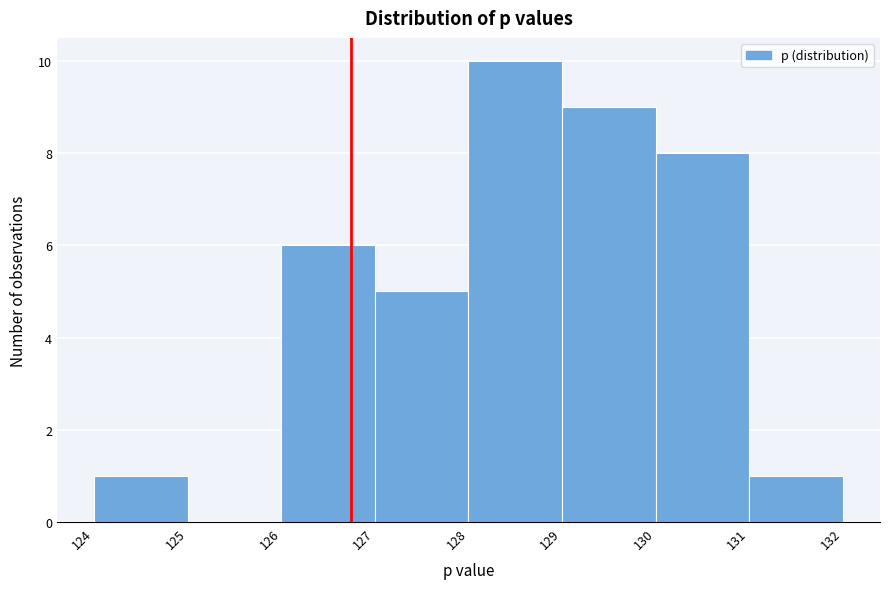

Over which range of the x-axis is the bar tallest?

128 to 129